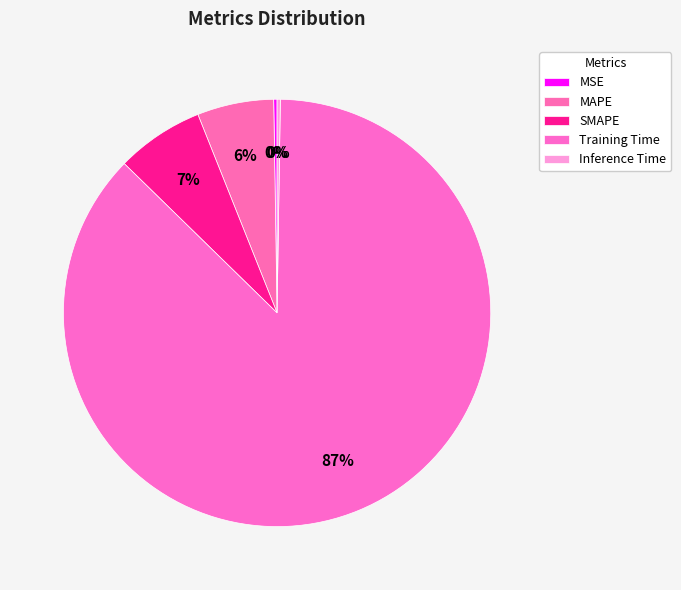

Does Training Time account for over 50% of the chart?

Yes